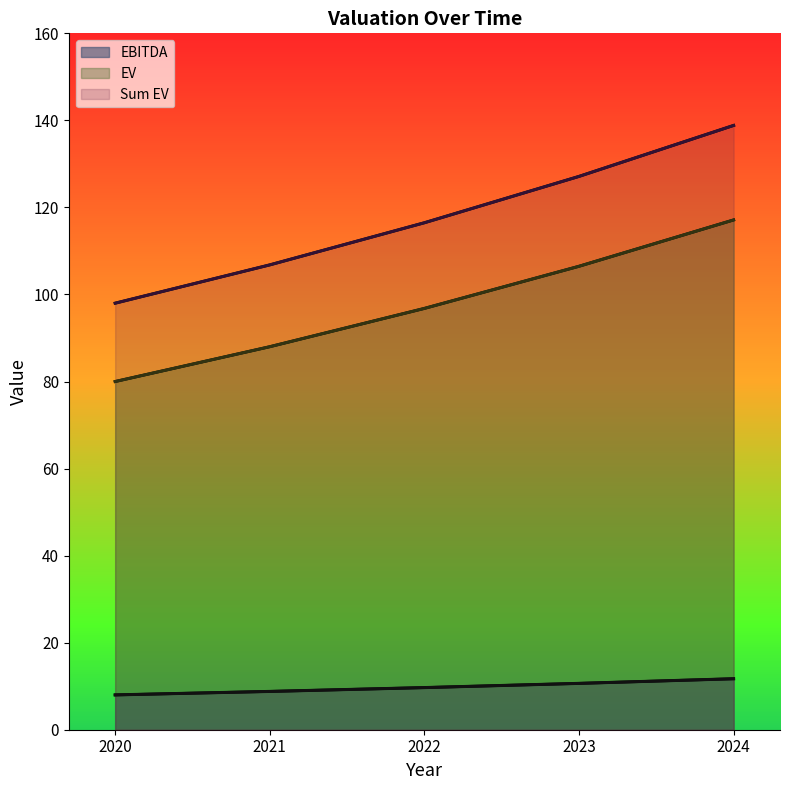

Which category has the lowest value across all series?

2020